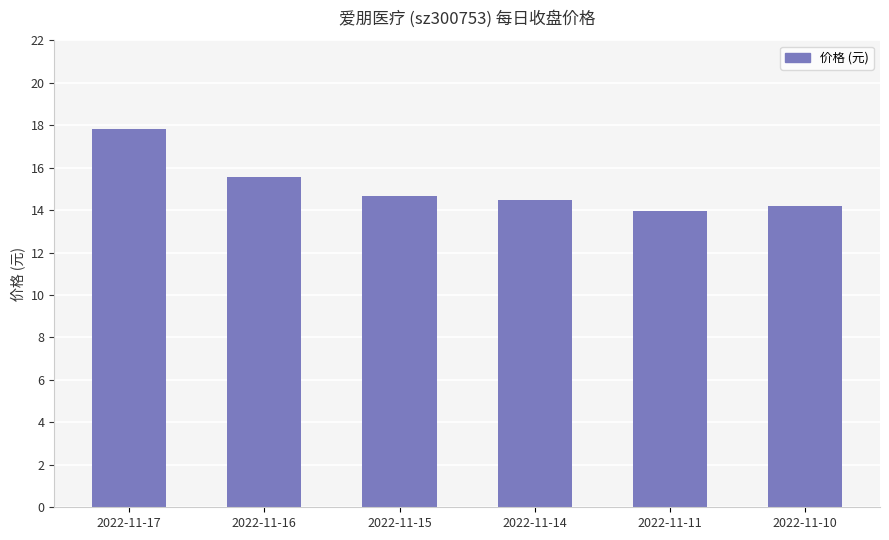

What is the greatest value displayed?

17.8